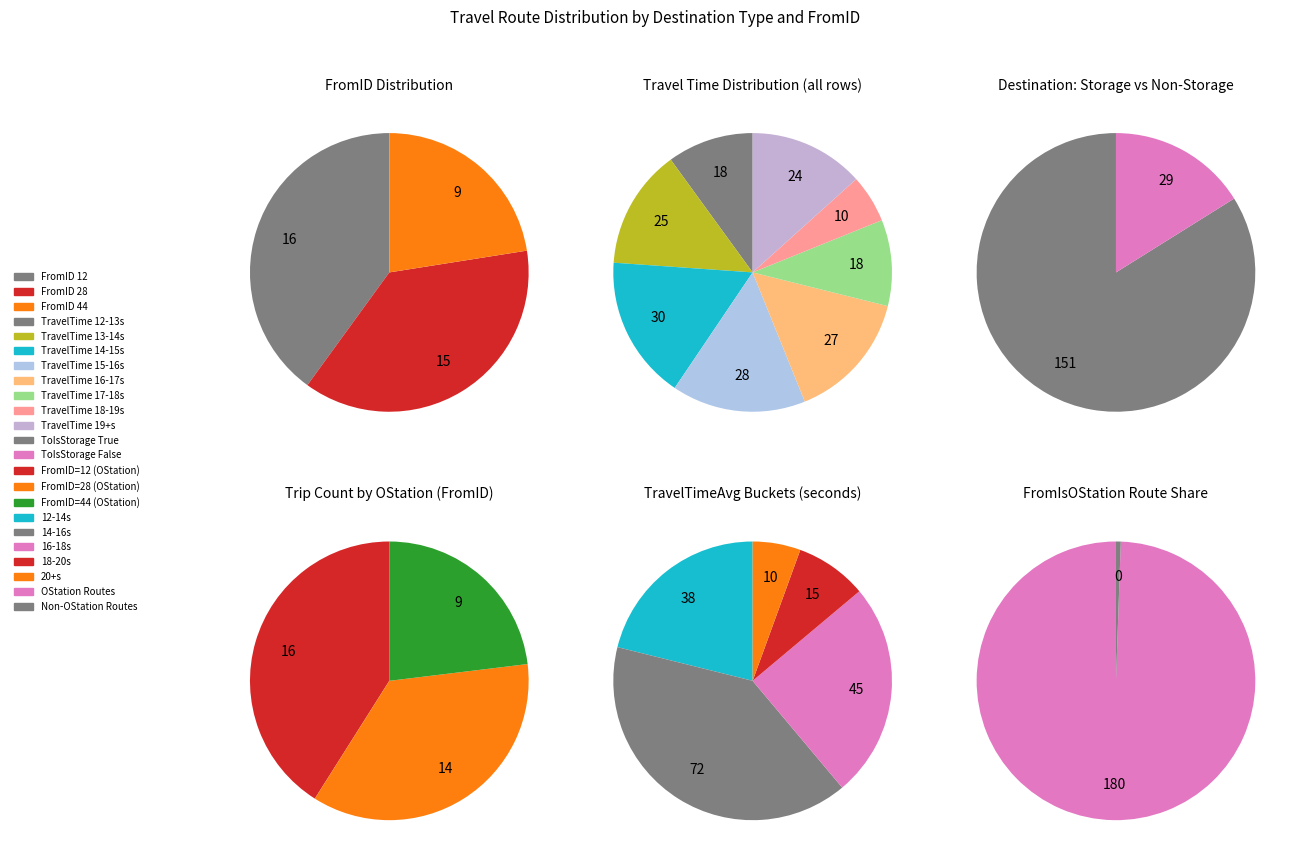

How many segments does this pie chart have?

4